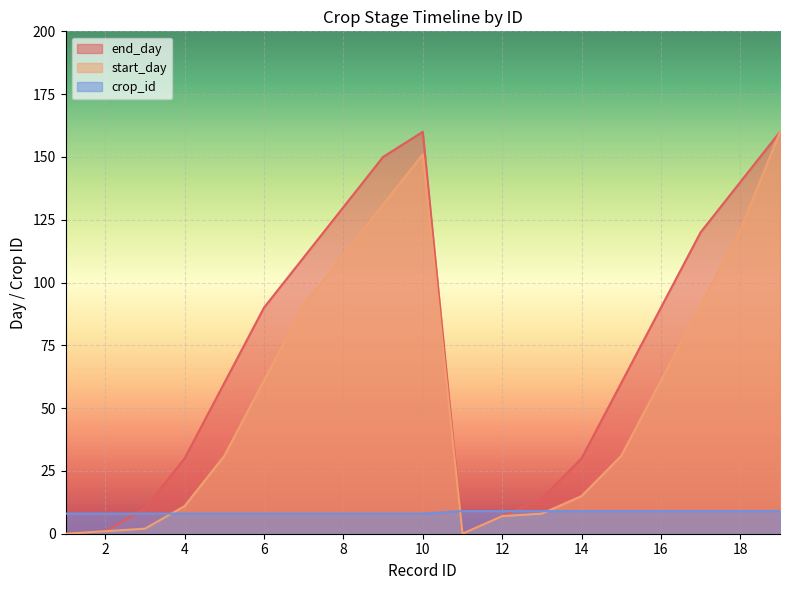

In start_day, how many points are higher than both neighbors (excluding endpoints)?

1